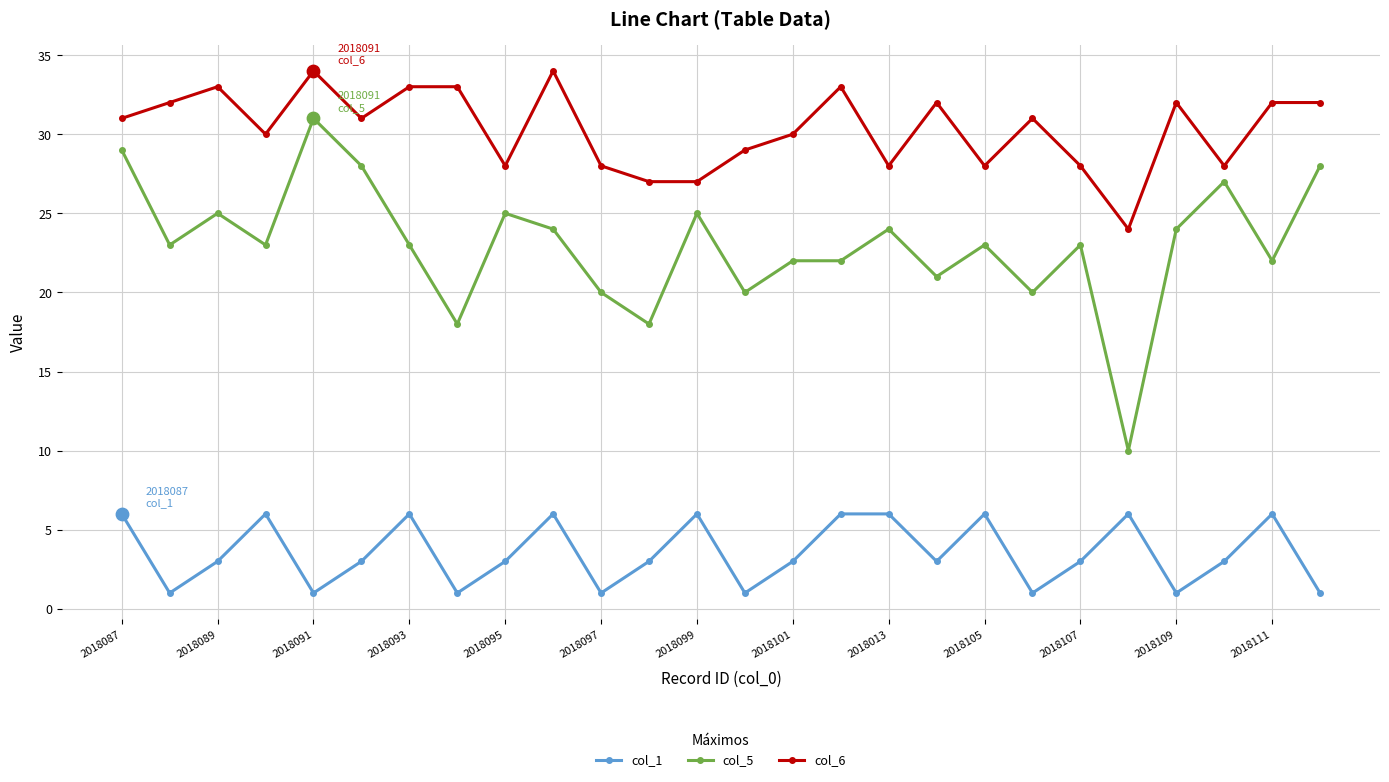

Which series has the largest total across all categories?

col_6